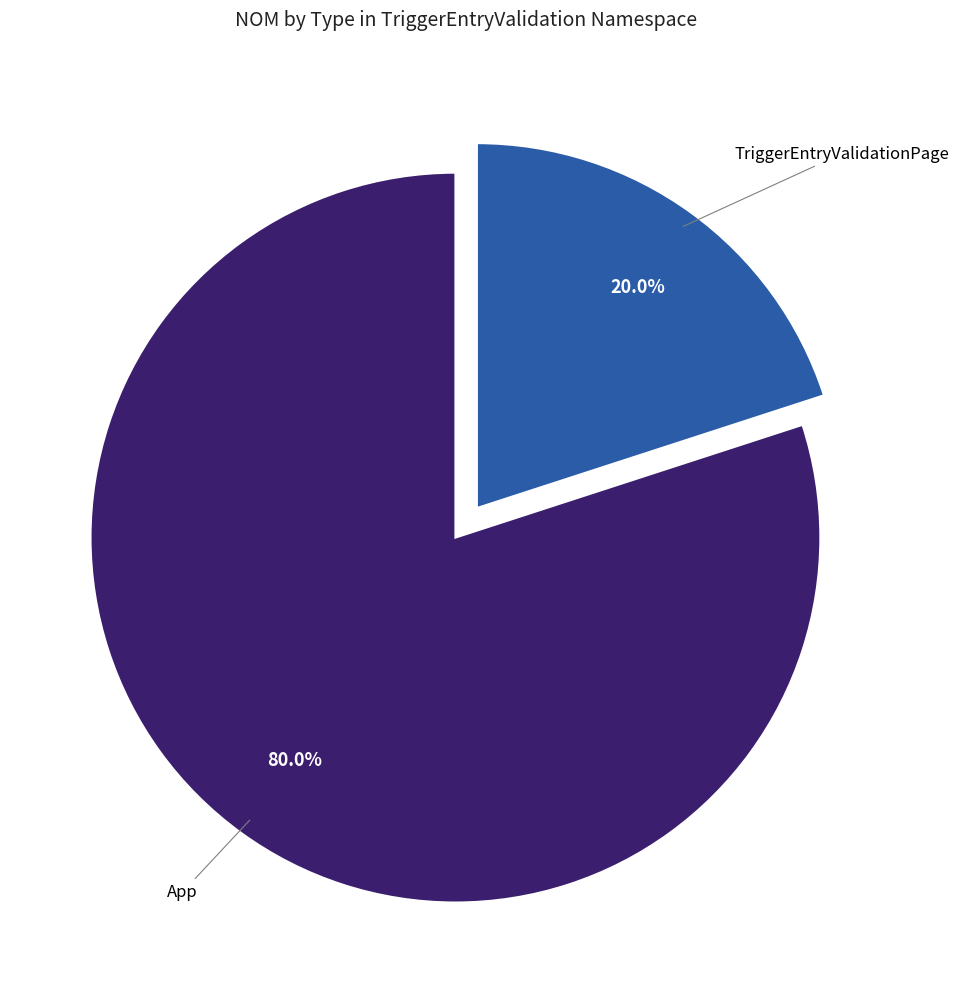

Does any single category account for the majority?

Yes